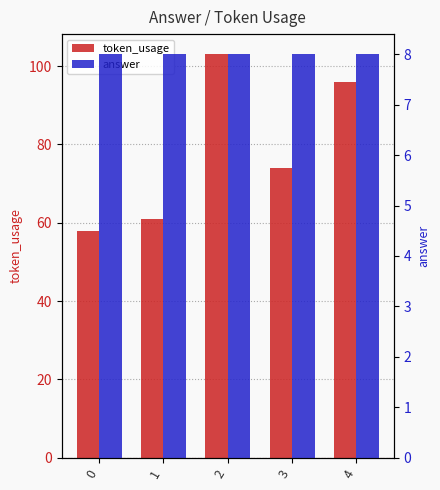

True or false: token_usage has a value of 93 at 1.

False